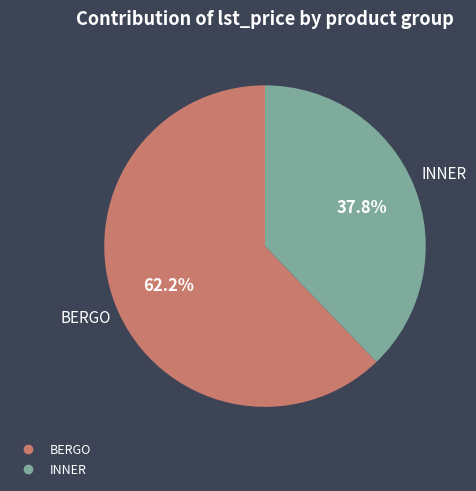

Which slice is the largest?

BERGO (NECKLET SCARF)